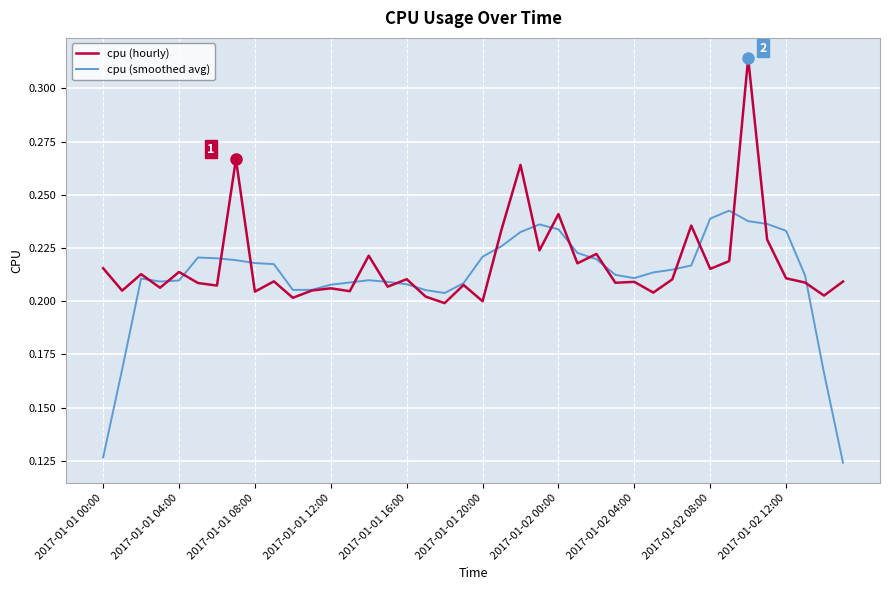

How many lines are shown in the chart?

2